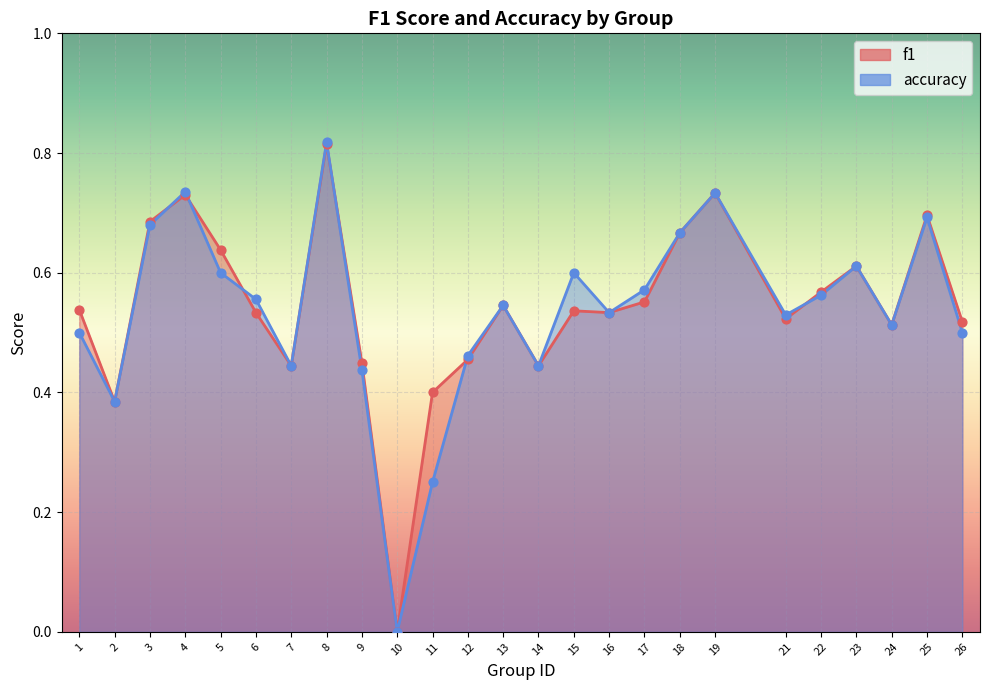

At how many categories does at least one series exceed 0?

24